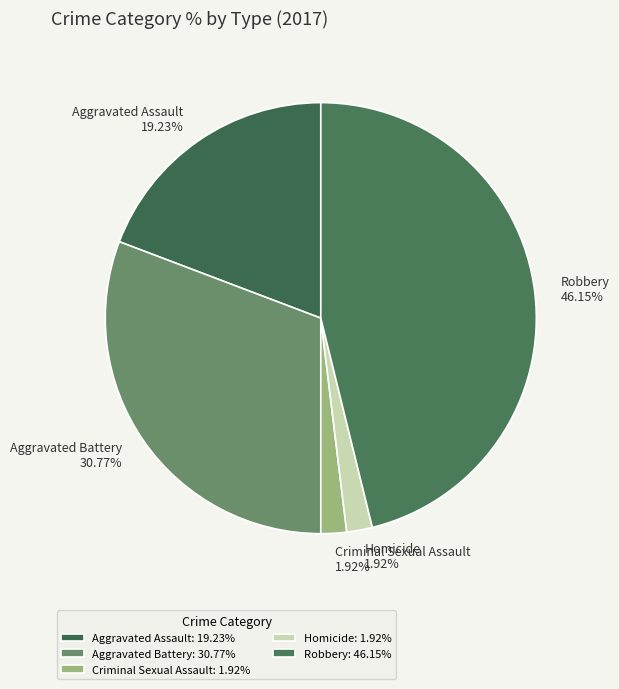

To the nearest percent, what portion does Aggravated Assault represent?

19%